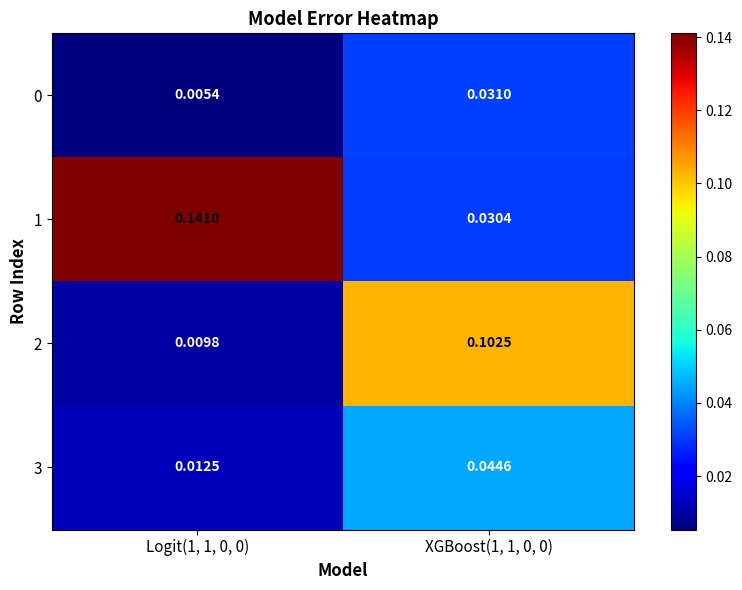

Is the value of 2 at Logit(1, 1, 0, 0) greater than the value of 0 at XGBoost(1, 1, 0, 0)?

No